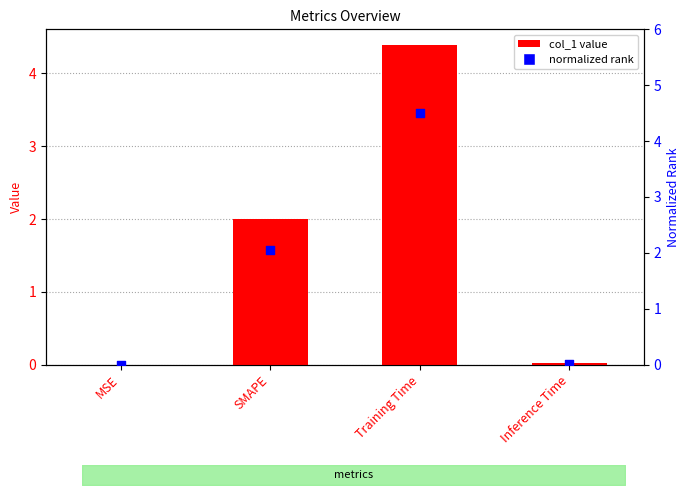

Which series contains the lowest Y value?

col_1